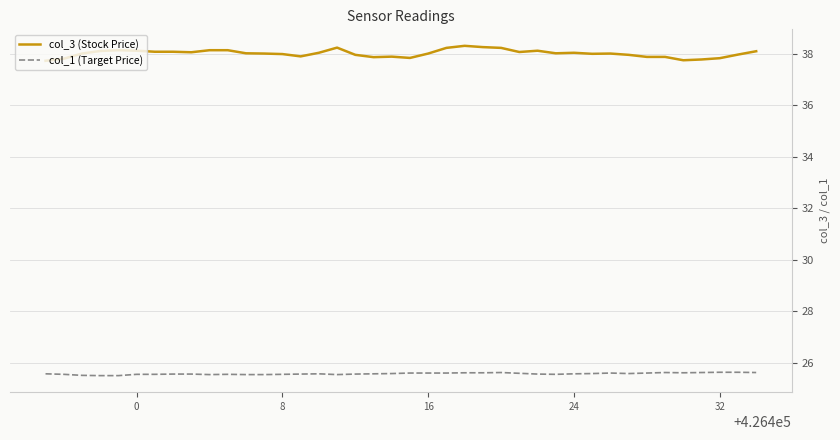

What is the difference between the maximum and minimum values in the col_3 (Stock Price) series?

0.6